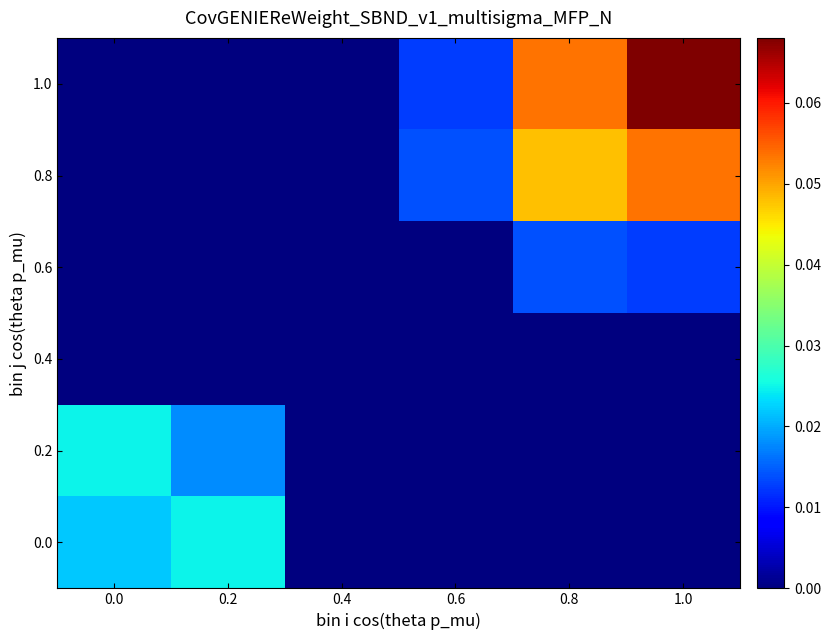

Which series has the largest total across all categories?

1.0